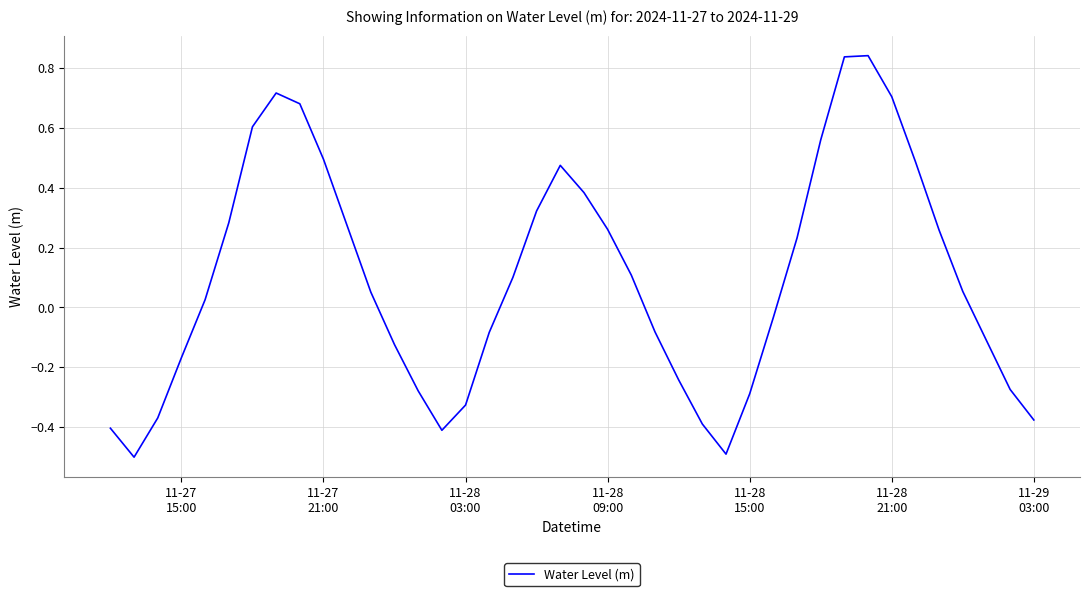

What is the difference between the maximum and minimum values?

1.3